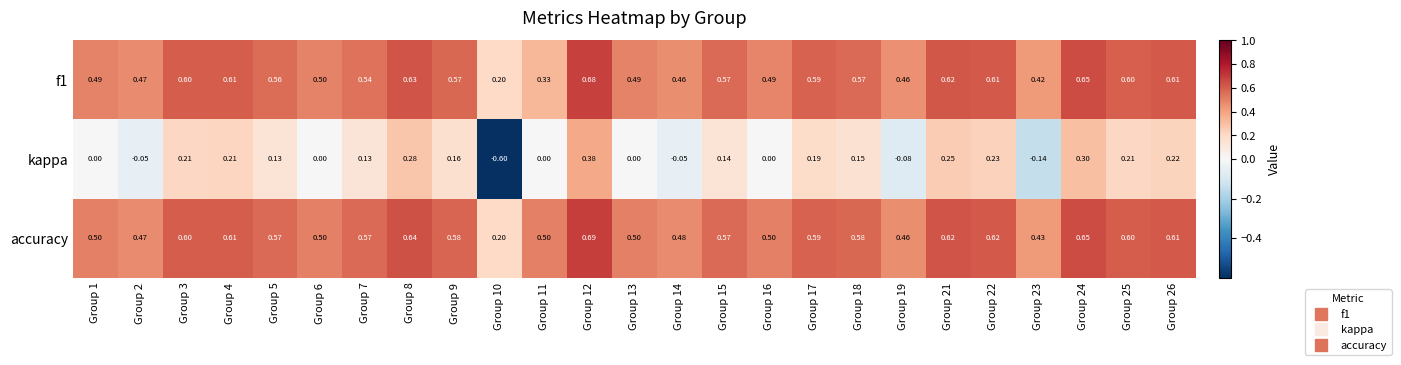

At which category is the sum across all series the highest?

Group 12